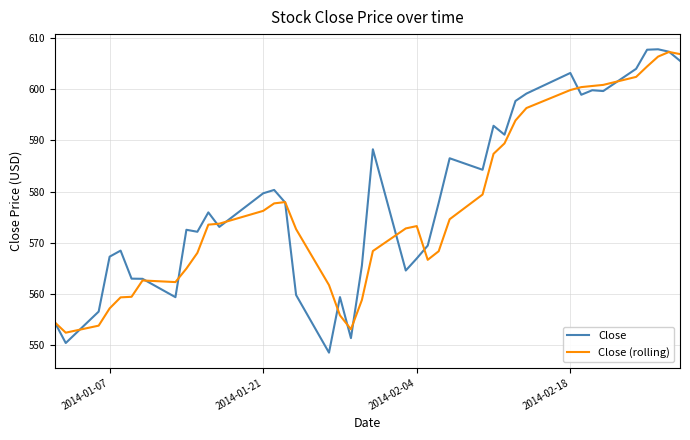

Which series has the widest spread of values?

Close